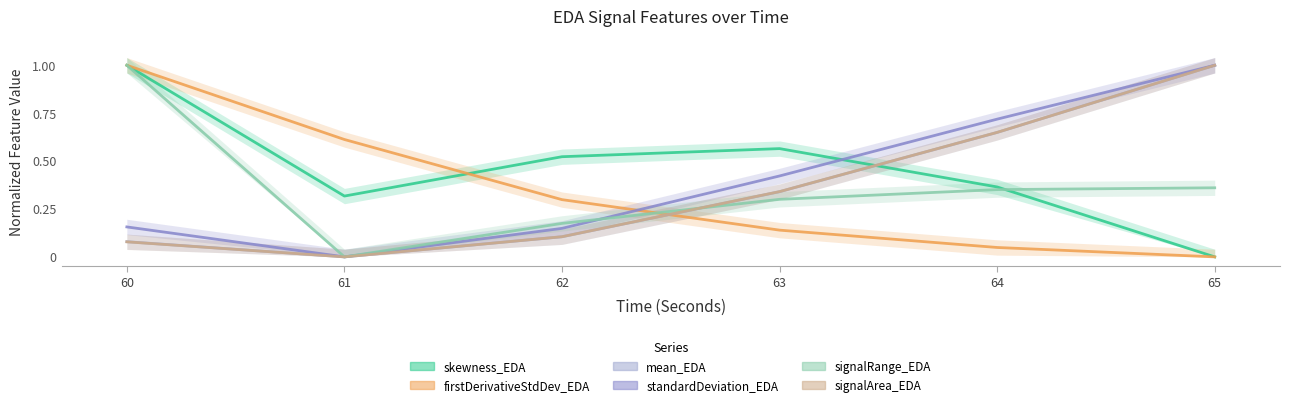

How many data points does each series have?

6